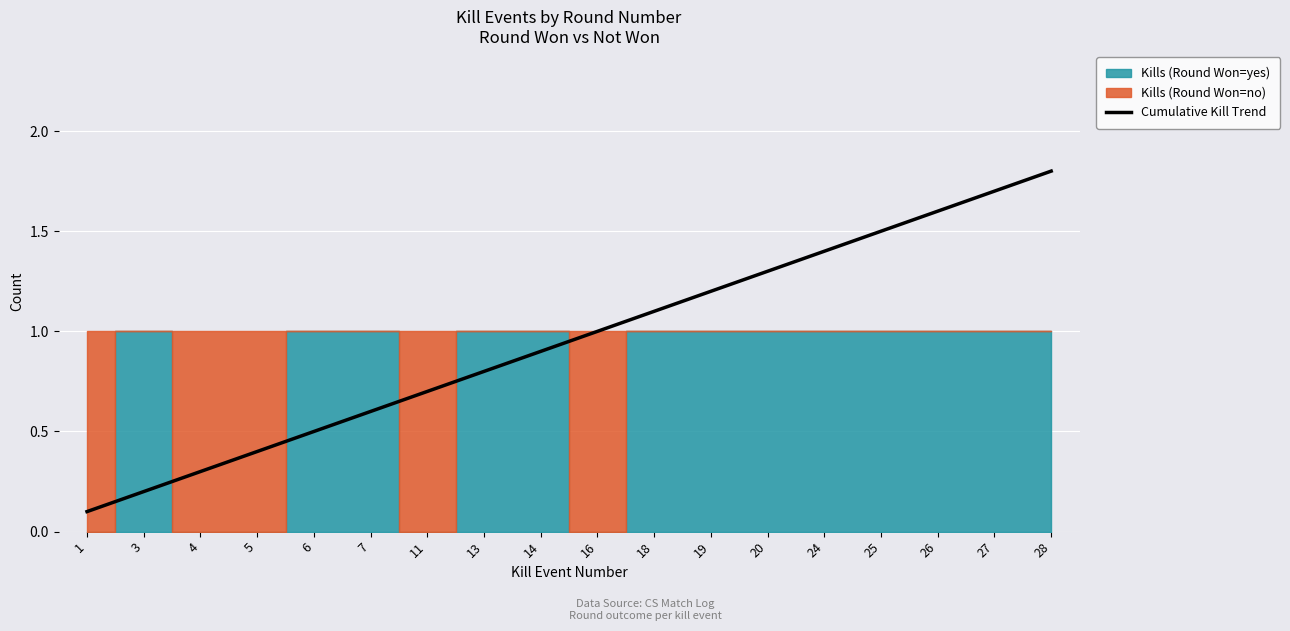

True or false: the data shows 0.5 at 6.

True